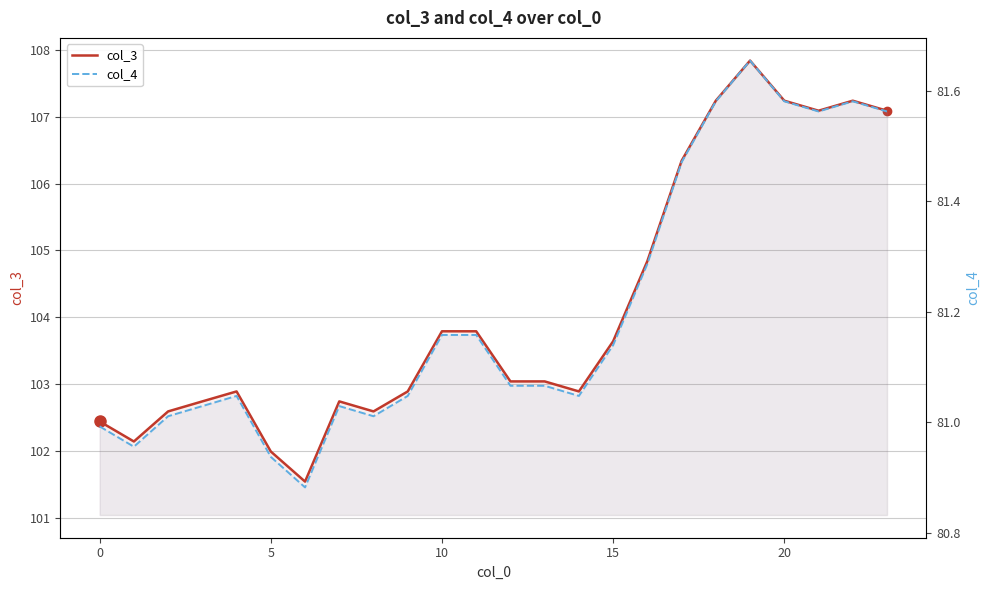

True or false: col_3 and col_4 cross at least once.

False